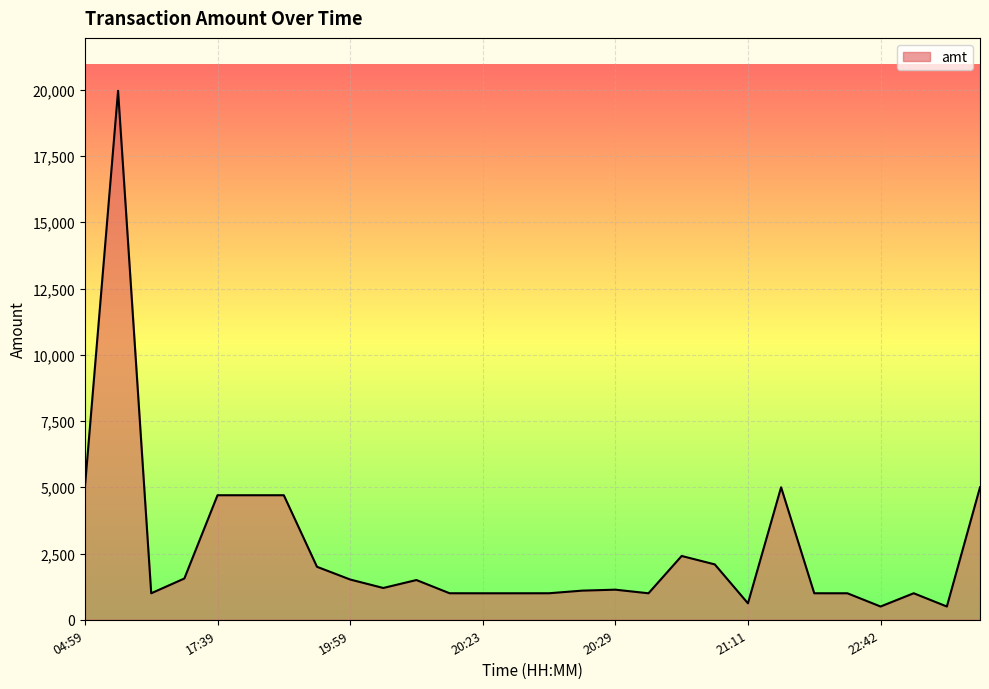

What is the smallest value displayed?

500.5